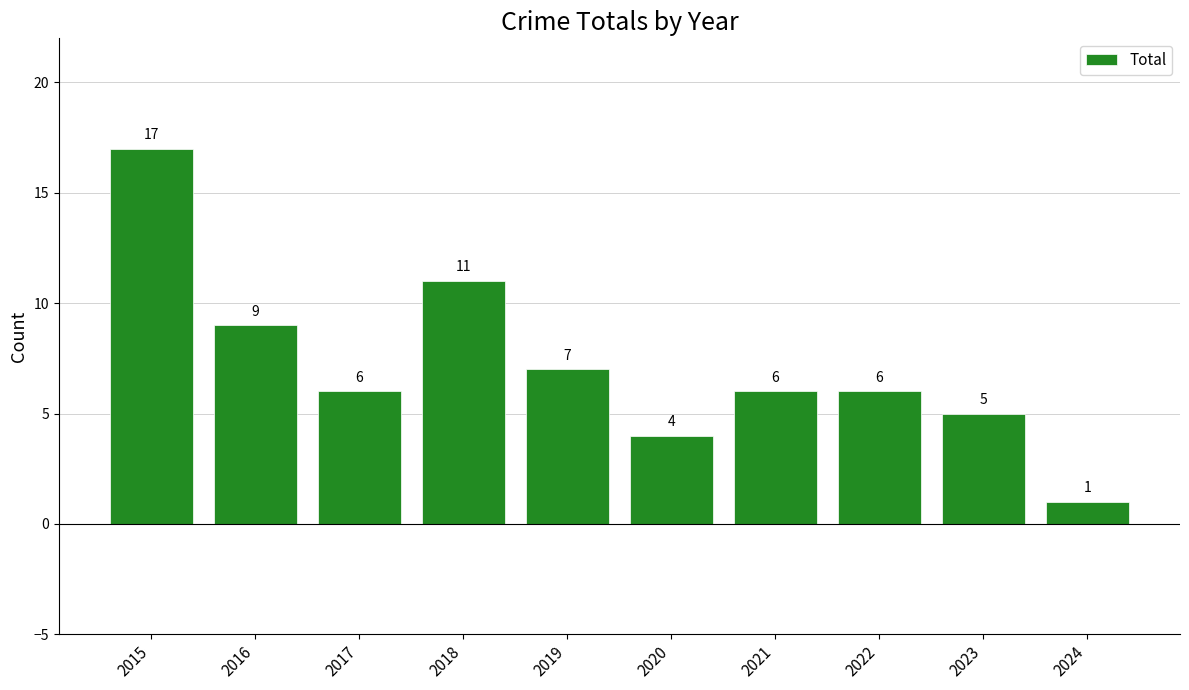

Is it true that the value at 2022 is 6?

True